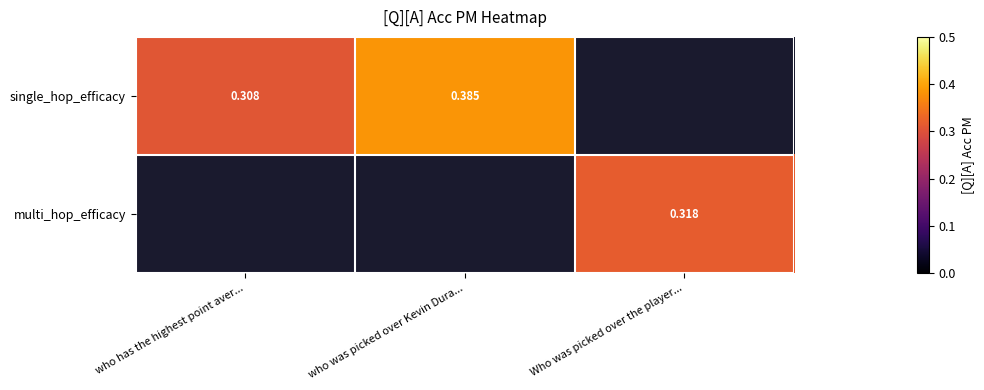

At how many categories does at least one series exceed 0?

3